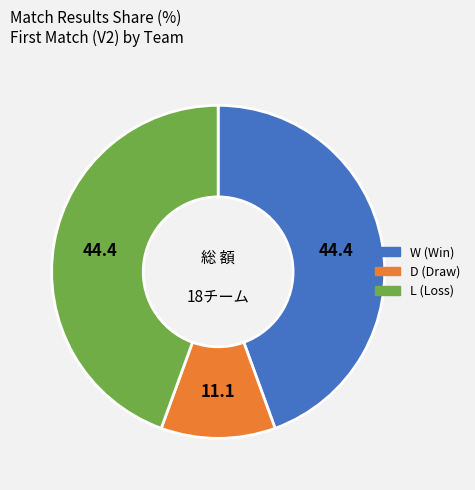

Is there a majority slice in this chart?

No